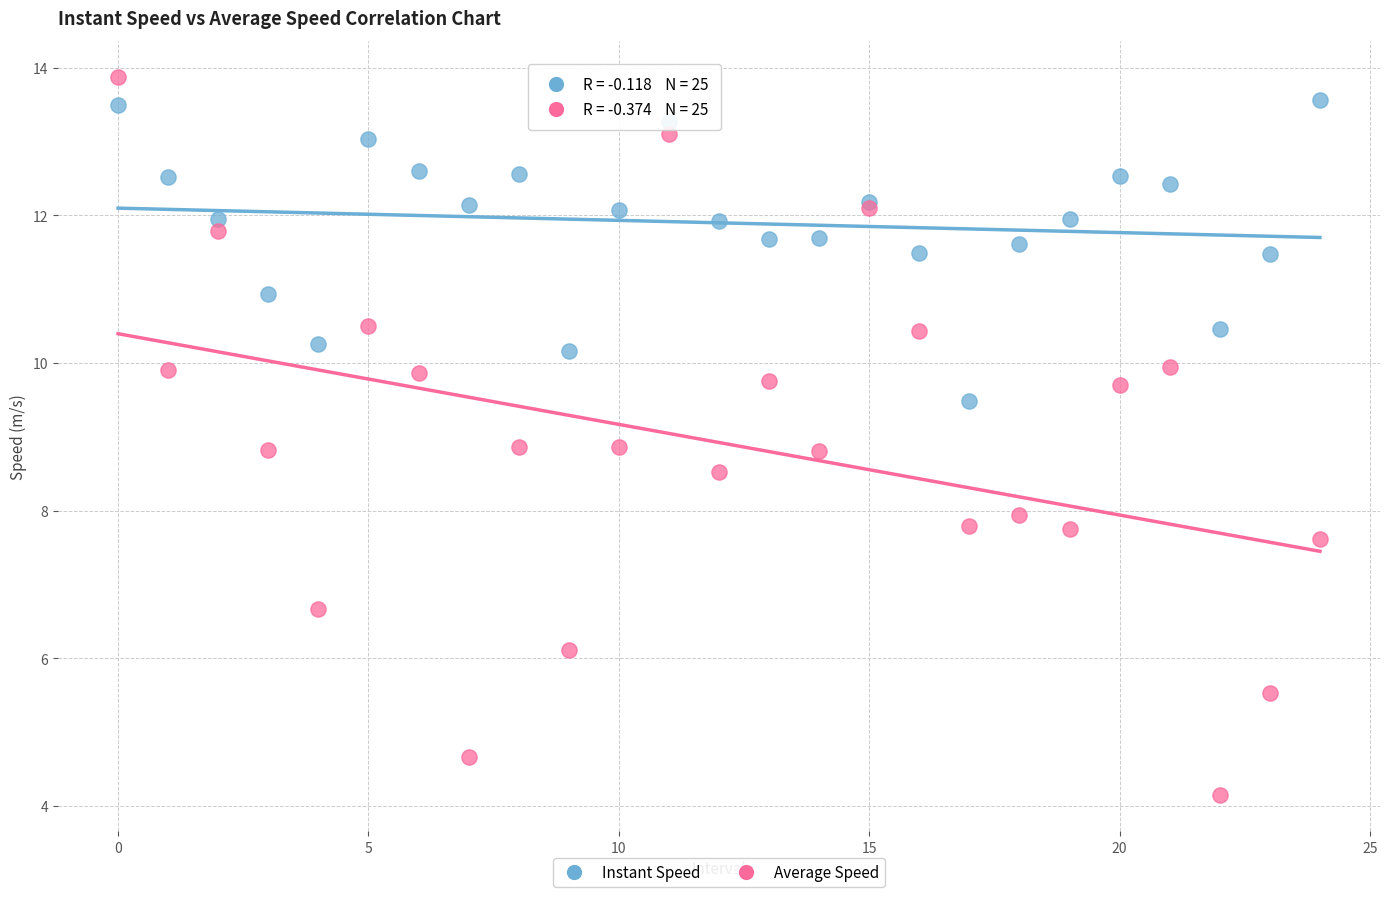

What are all the series names shown in the legend?

Instant Speed, Average Speed